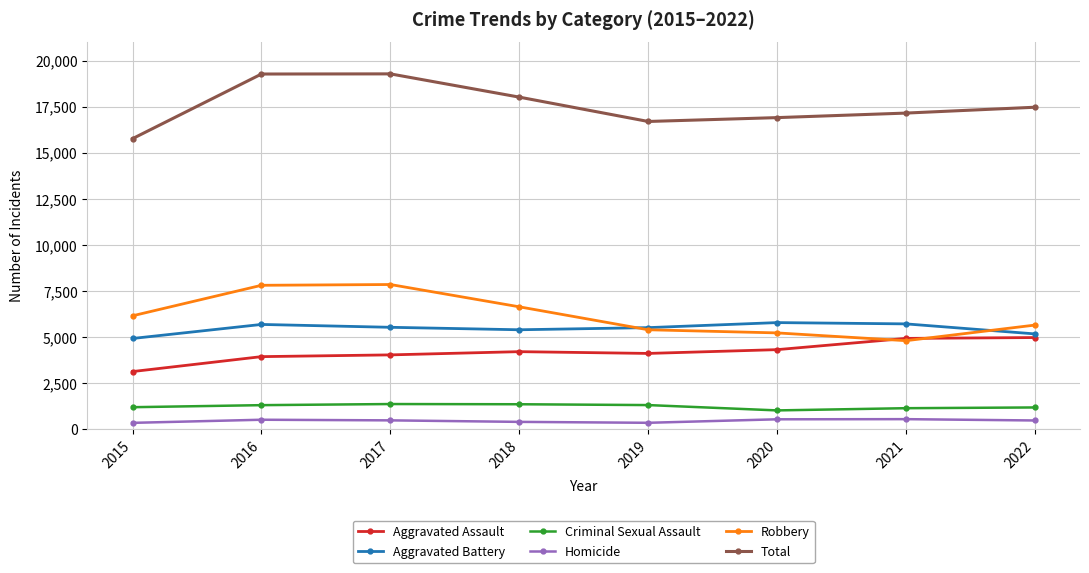

Count the number of data series in this chart.

6